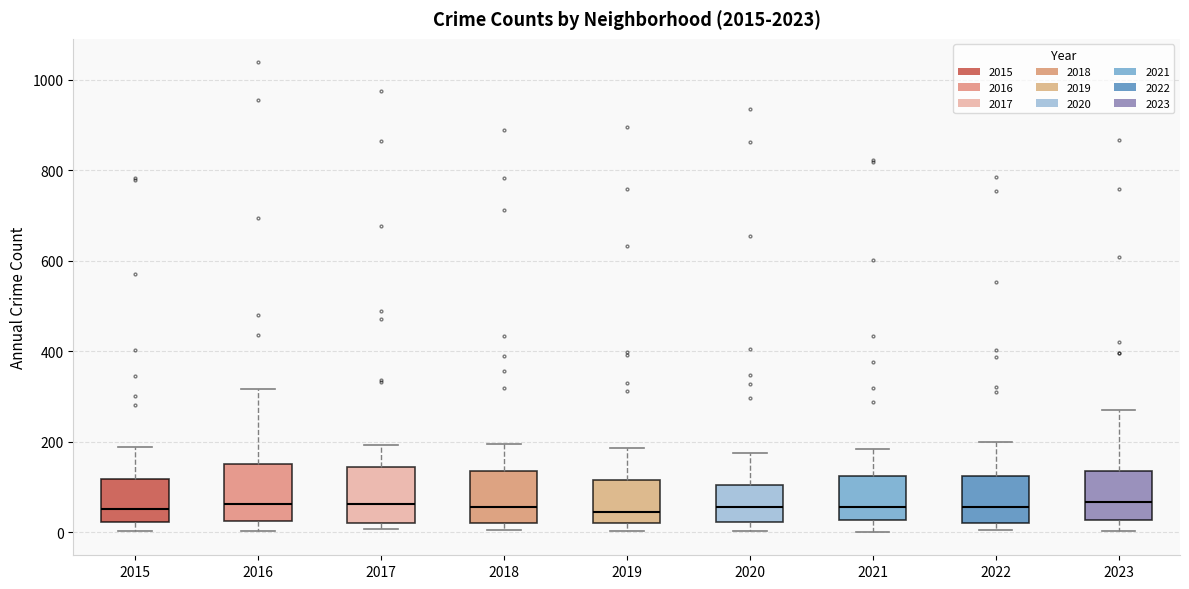

Reading left to right, transcribe this box plot: for each box, give where its median line is, the range the box spans, and where its two whiskers end, as read against the y-axis. The values are not printed on the chart, so give them approximately, as read against the axis.

2015: median 60, box 20 to 120, whiskers 0 to 180
2016: median 60, box 20 to 160, whiskers 0 to 320
2017: median 60, box 20 to 140, whiskers 0 to 200
2018: median 60, box 20 to 140, whiskers 0 to 200
2019: median 40, box 20 to 120, whiskers 0 to 180
2020: median 60, box 20 to 100, whiskers 0 to 180
2021: median 60, box 20 to 120, whiskers 0 to 180
2022: median 60, box 20 to 120, whiskers 0 to 200
2023: median 60, box 20 to 140, whiskers 0 to 280